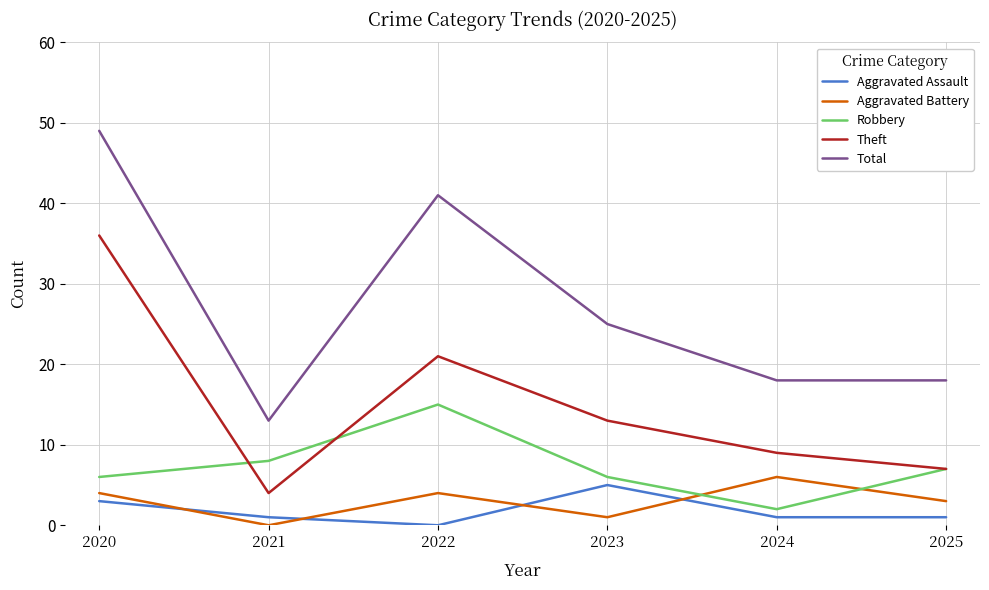

At which category is the sum across all series the highest?

2020